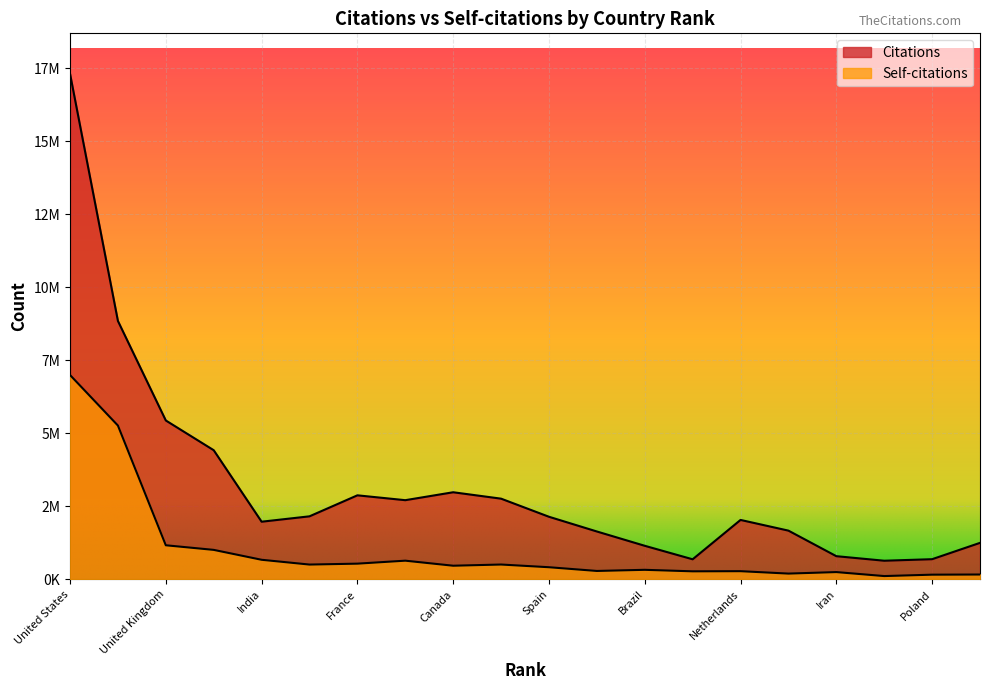

Is the value of Citations at 6 greater than the value of Self-citations at 1?

No